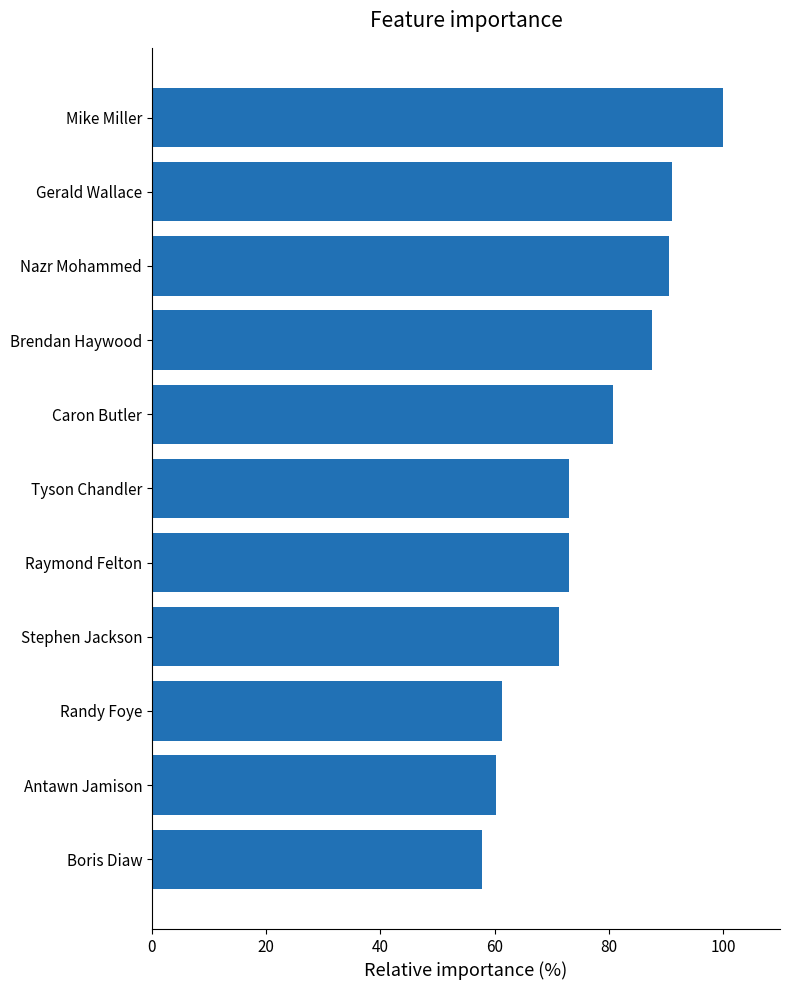

What is the change in value from Antawn Jamison to Raymond Felton?

+12.8